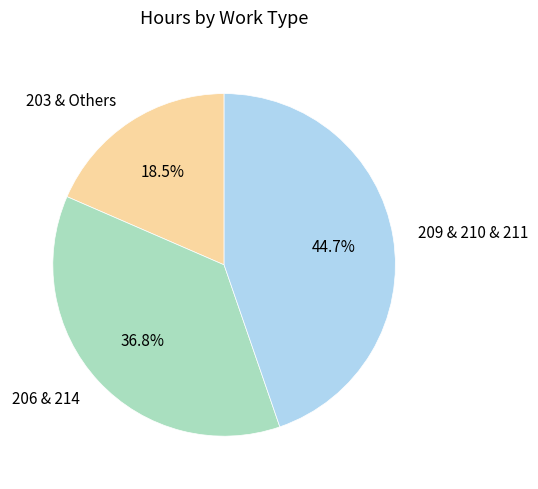

To the nearest percent, what is the average slice percentage?

33%